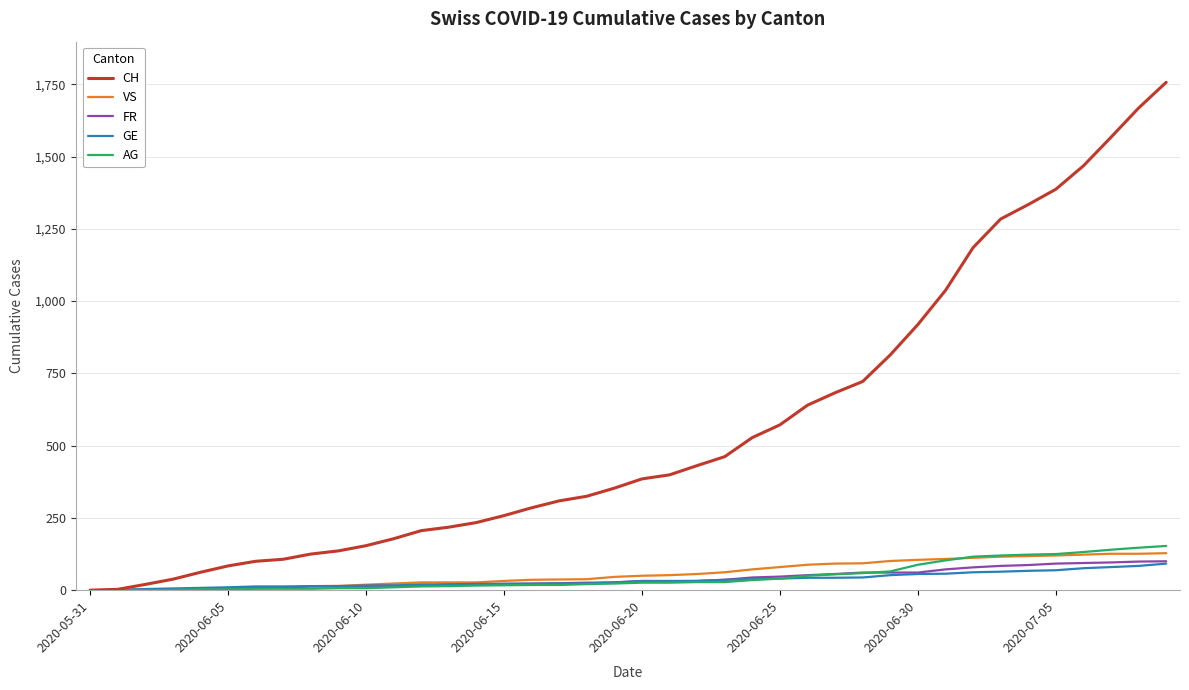

Which series has the largest total across all categories?

CH